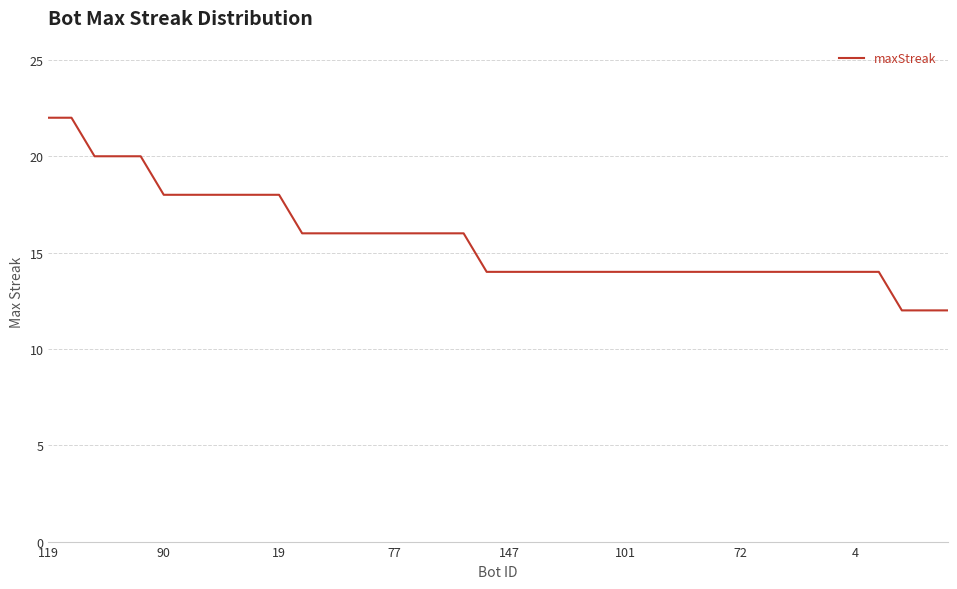

What is the smallest value displayed?

12